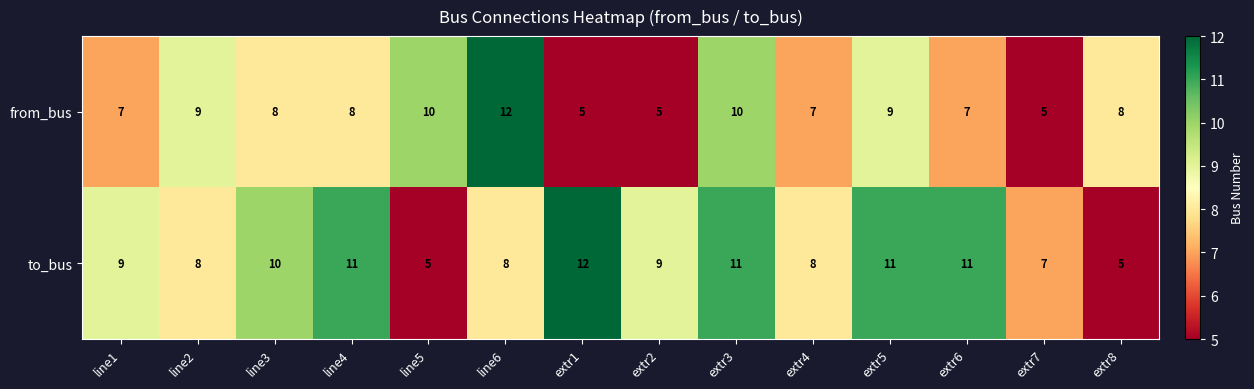

The to_bus series shows 18 at extr5. True or false?

False